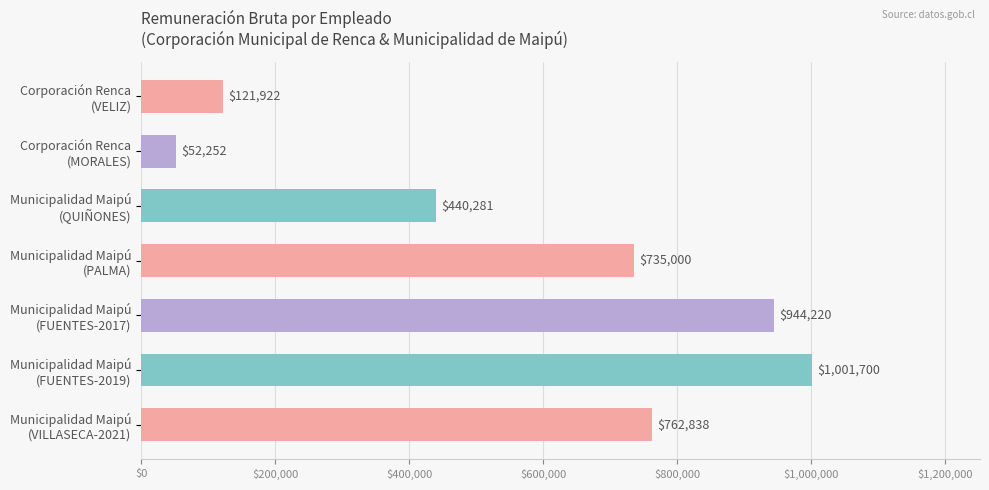

Does the chart contain stacked bars?

No